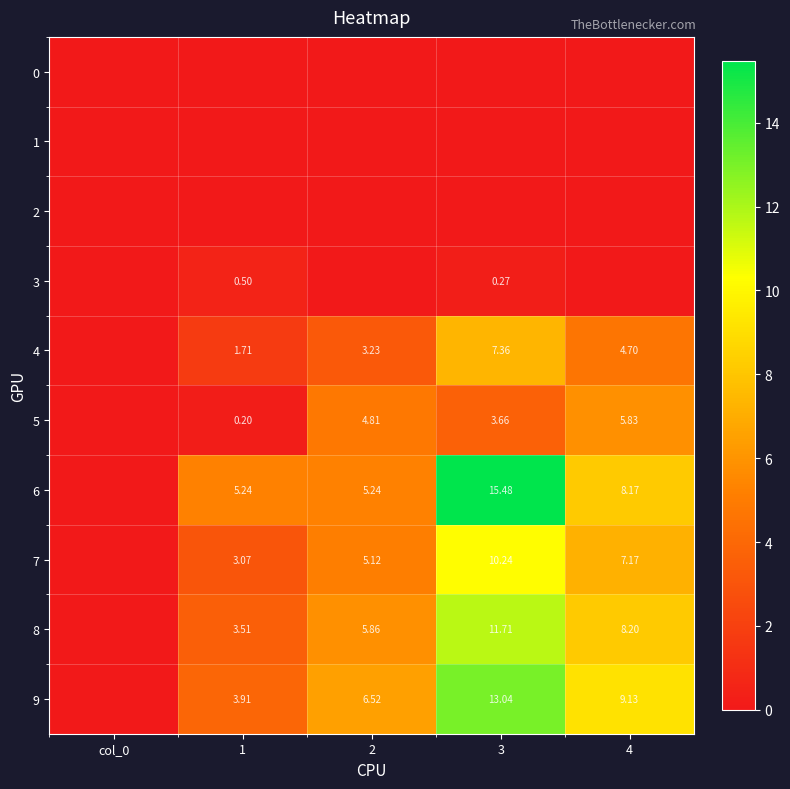

What is the total value across all series at 4?

43.2